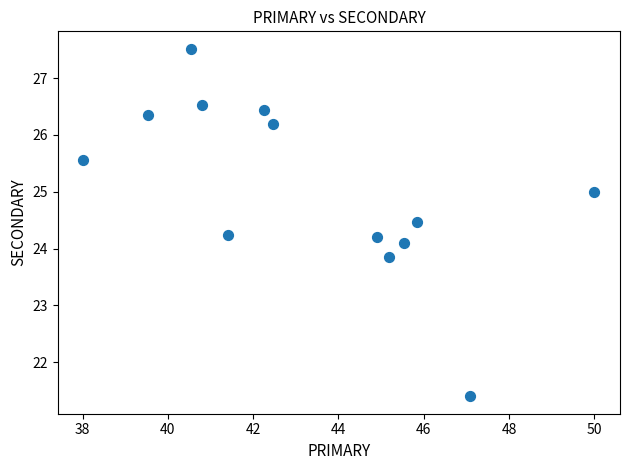

What is the range of X values (max minus min)?

12.0